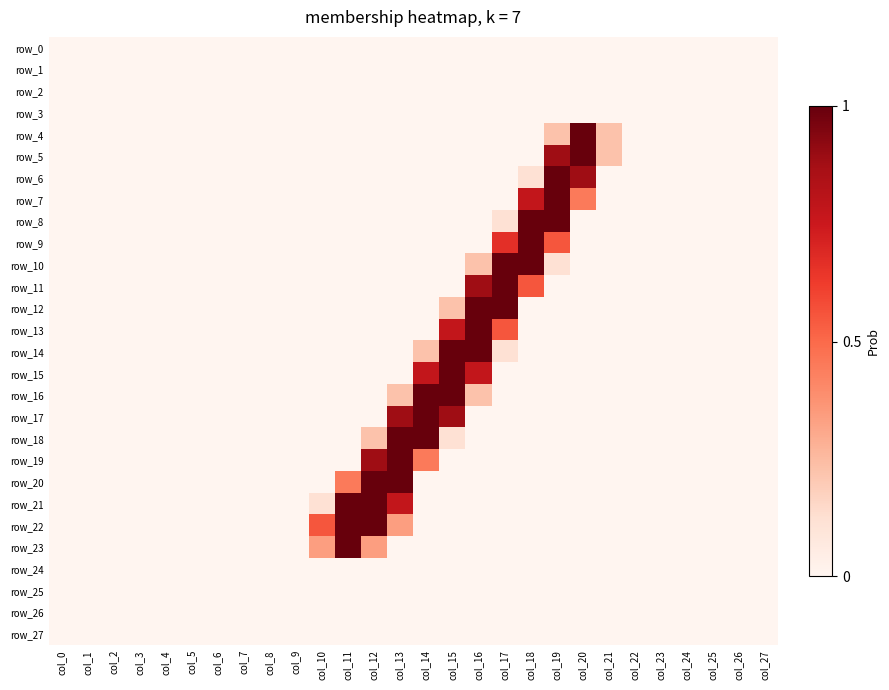

Count the number of data series in this chart.

28